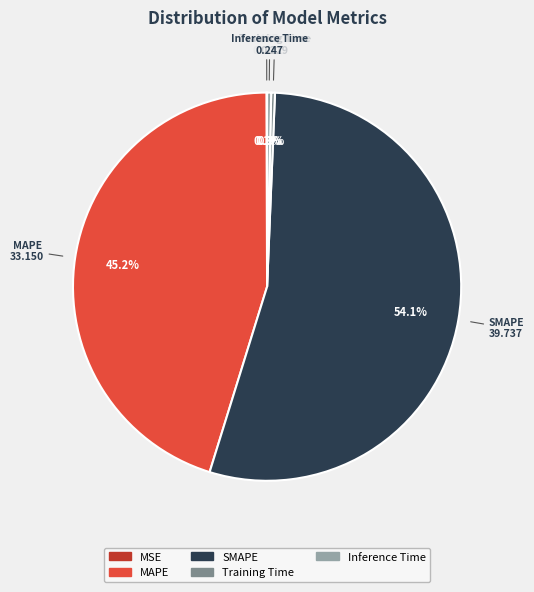

Which category has the biggest portion of the pie?

SMAPE